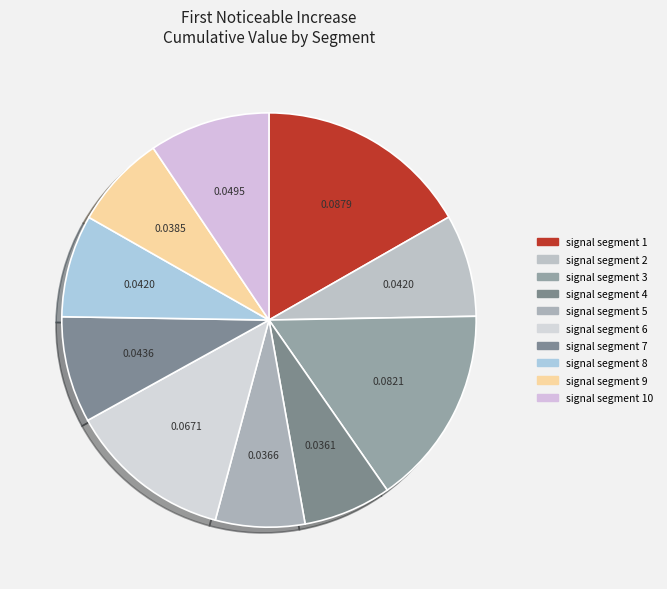

Rank the categories by value from lowest to highest.

signal segment 4, signal segment 5, signal segment 9, signal segment 2, signal segment 8, signal segment 7, signal segment 10, signal segment 6, signal segment 3, signal segment 1